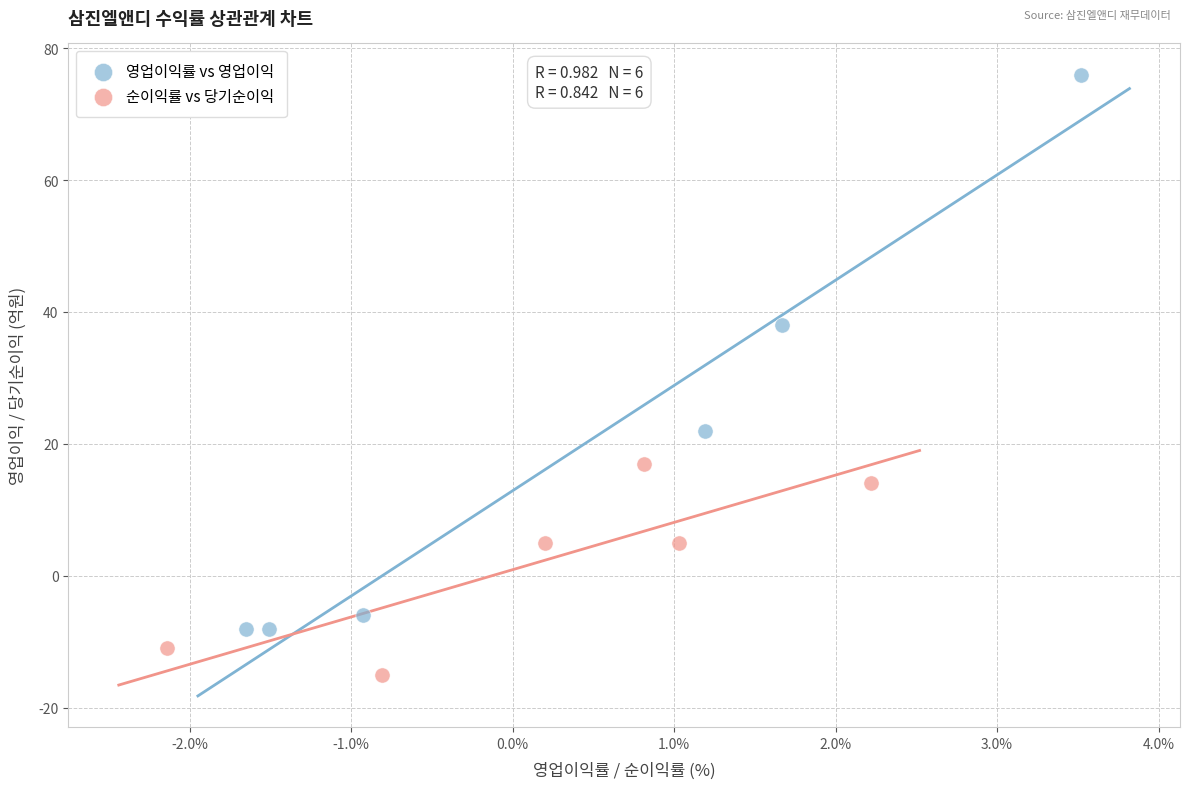

Which series has the widest spread of Y values?

영업이익률 vs 영업이익